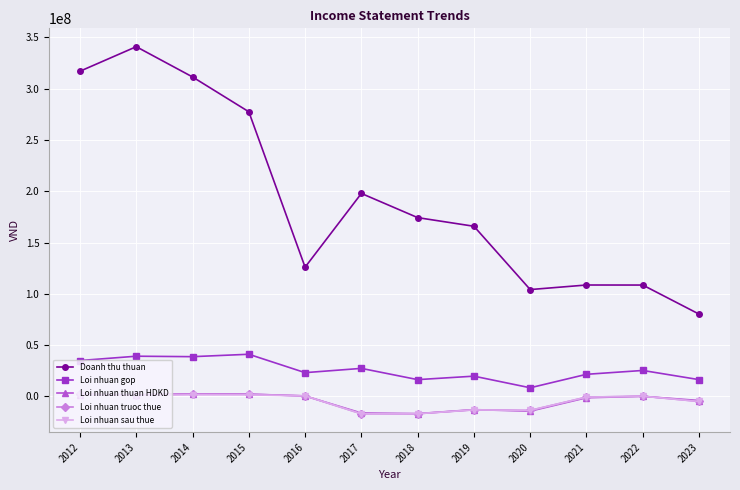

What is the maximum value shown in the chart?

340987649